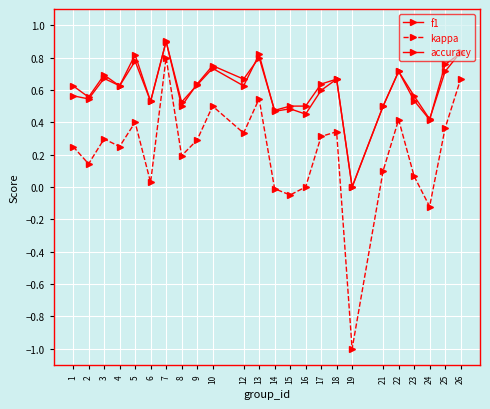

Reading left to right, what are all the values shown in this chart?

f1: 0.6	0.5	0.7	0.6	0.8	0.5	0.9	0.5	0.6	0.7	0.6	0.8	0.5	0.5	0.5	0.6	0.7	0.0	0.5	0.7	0.5	0.4	0.8	0.8
kappa: 0.2	0.1	0.3	0.2	0.4	0.0	0.8	0.2	0.3	0.5	0.3	0.5	-0.0	-0.0	0.0	0.3	0.3	-1.0	0.1	0.4	0.1	-0.1	0.4	0.7
accuracy: 0.6	0.6	0.7	0.6	0.8	0.5	0.9	0.5	0.6	0.8	0.7	0.8	0.5	0.5	0.5	0.6	0.7	0.0	0.5	0.7	0.6	0.4	0.7	0.8